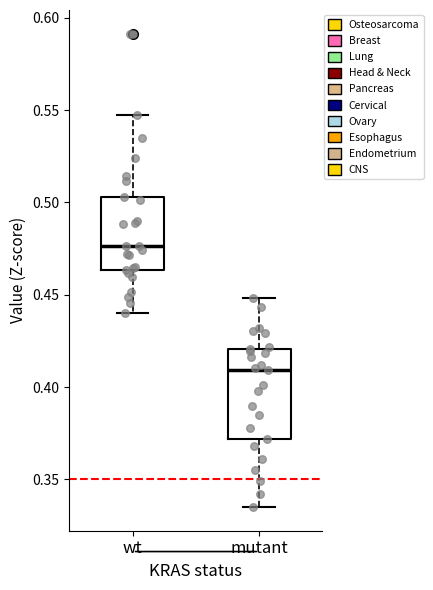

Comparing the boxes themselves (not the whiskers), which one is the tallest?

mutant